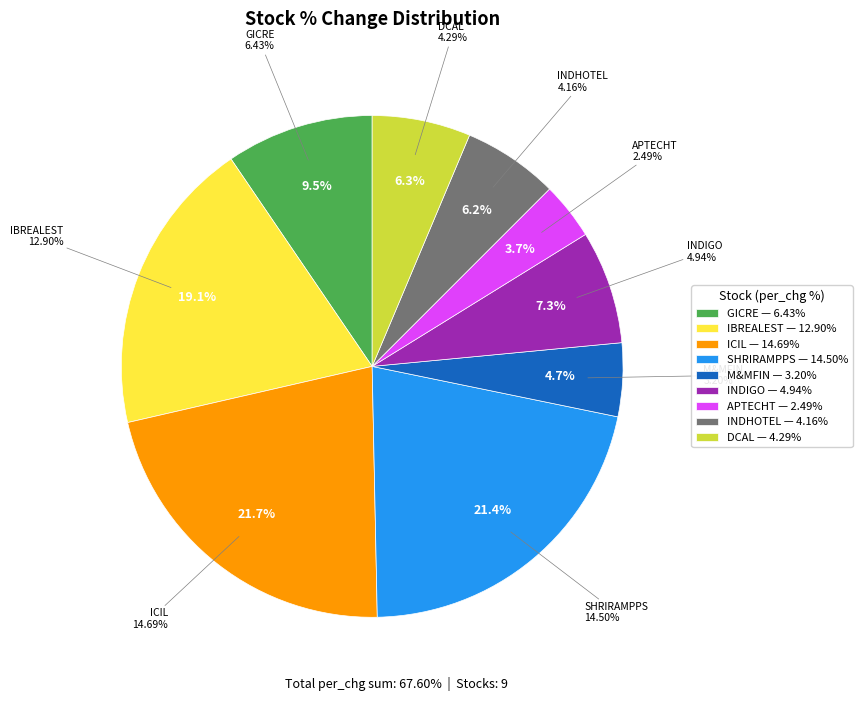

What is the total percentage of Shriram Properties Ltd and Interglobe Aviation Limited?

28.8%